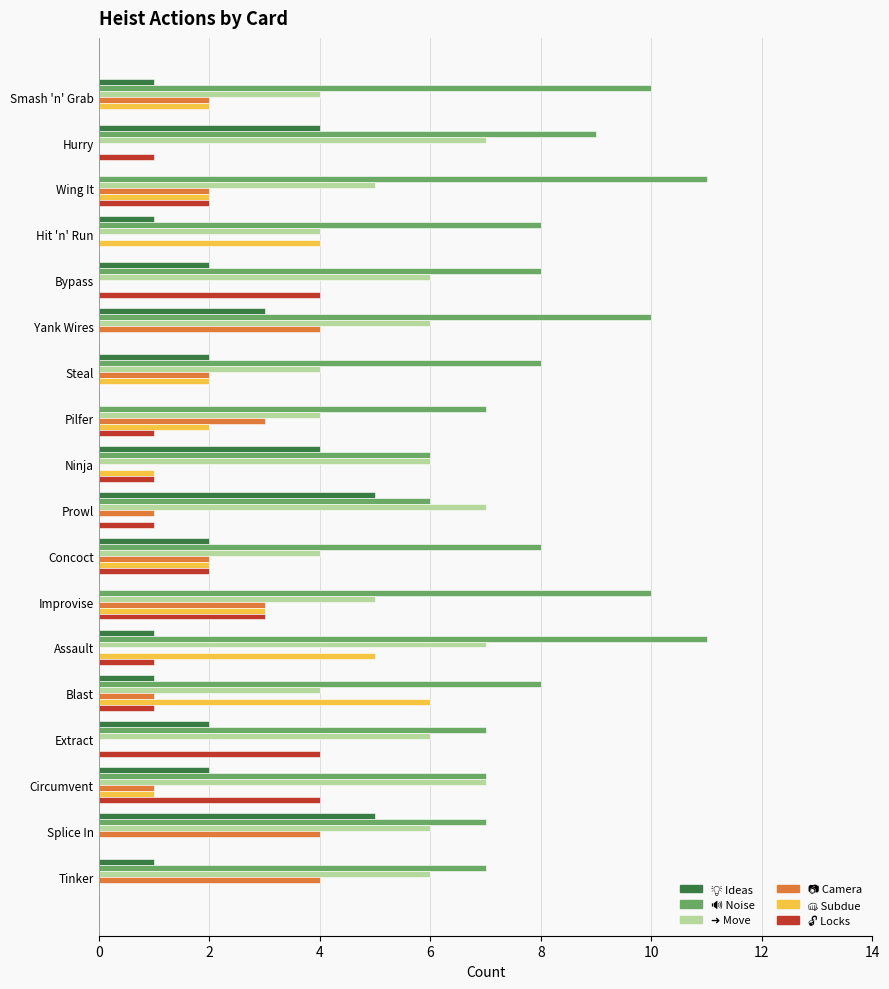

What is the maximum value shown in the chart?

11